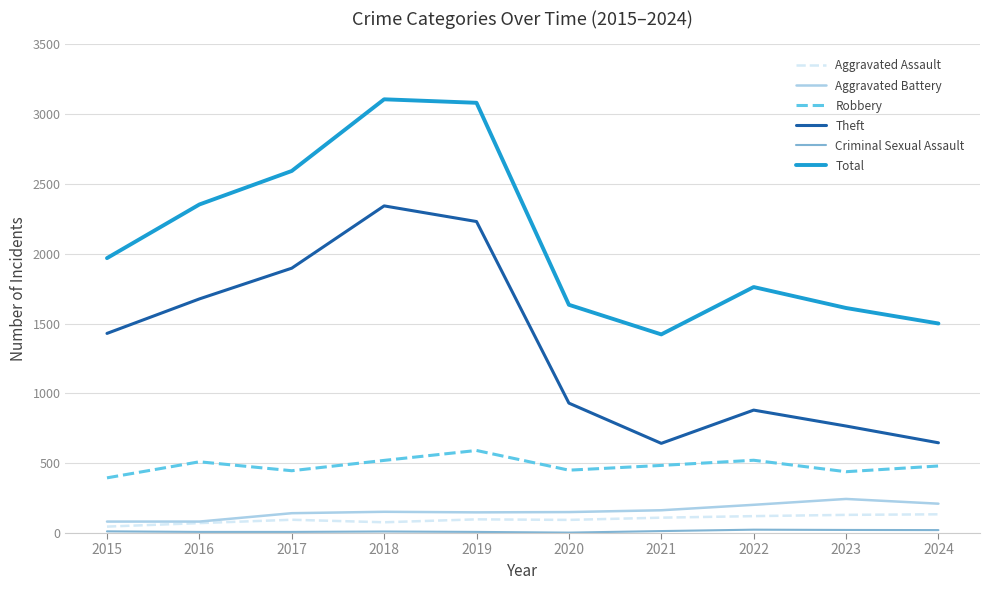

How many values in the Theft series are below 1429?

5